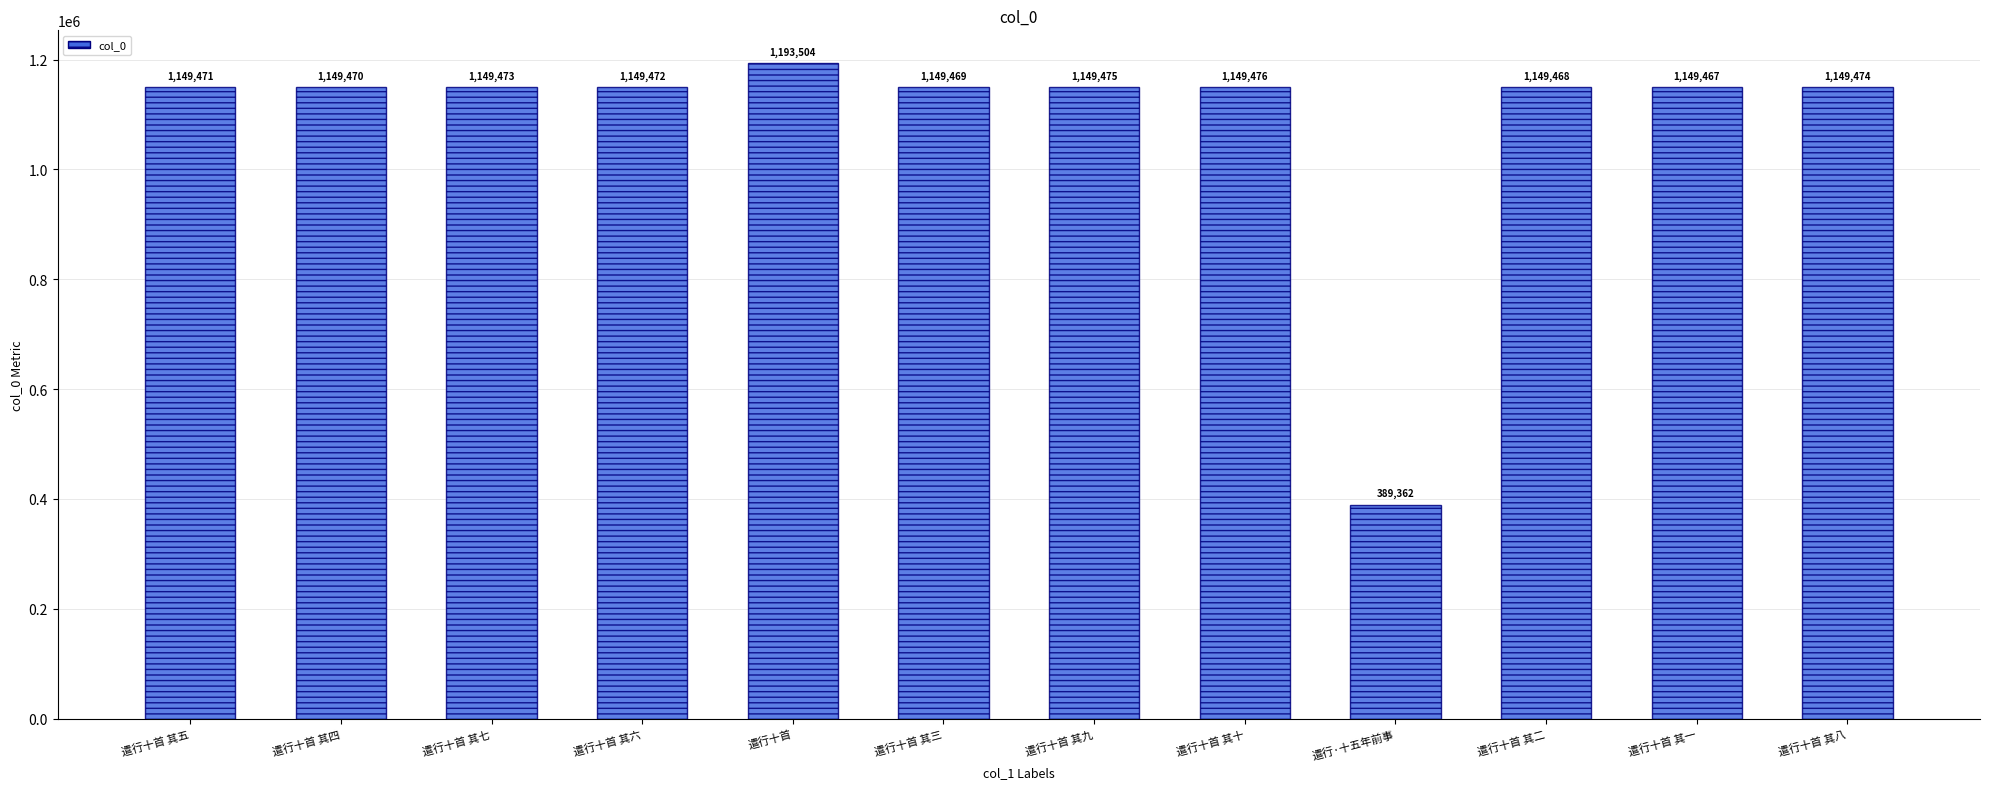

True or false: the data shows 1520533 at 遣行十首 其五.

False